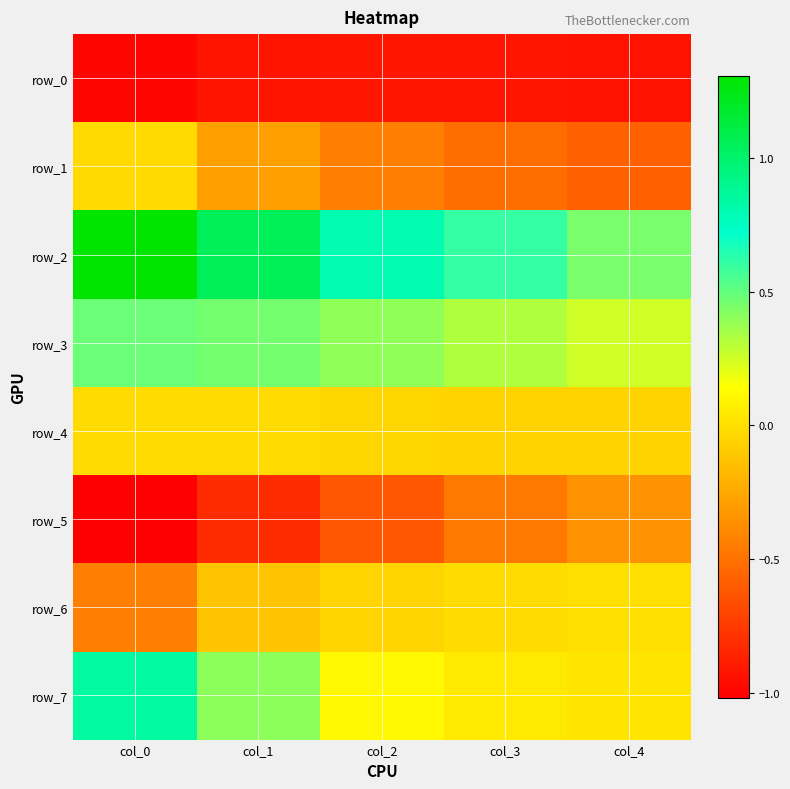

At which category is the sum across all series the highest?

col_0